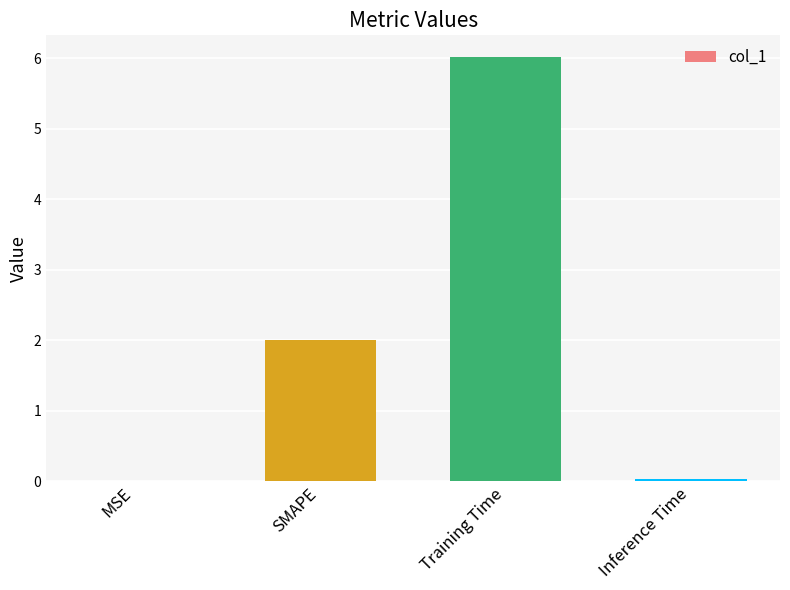

The chart shows a value of 0.0 at MSE. True or false?

True